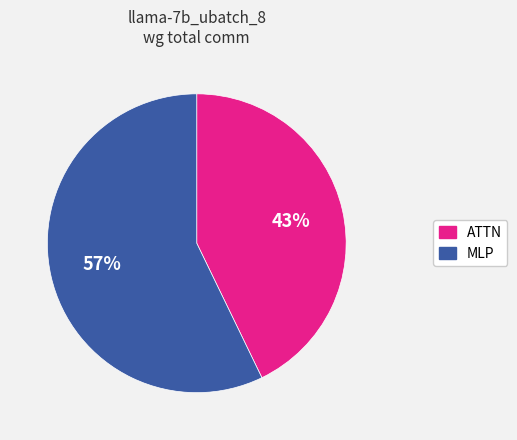

Is there any slice that represents more than half of the pie?

Yes